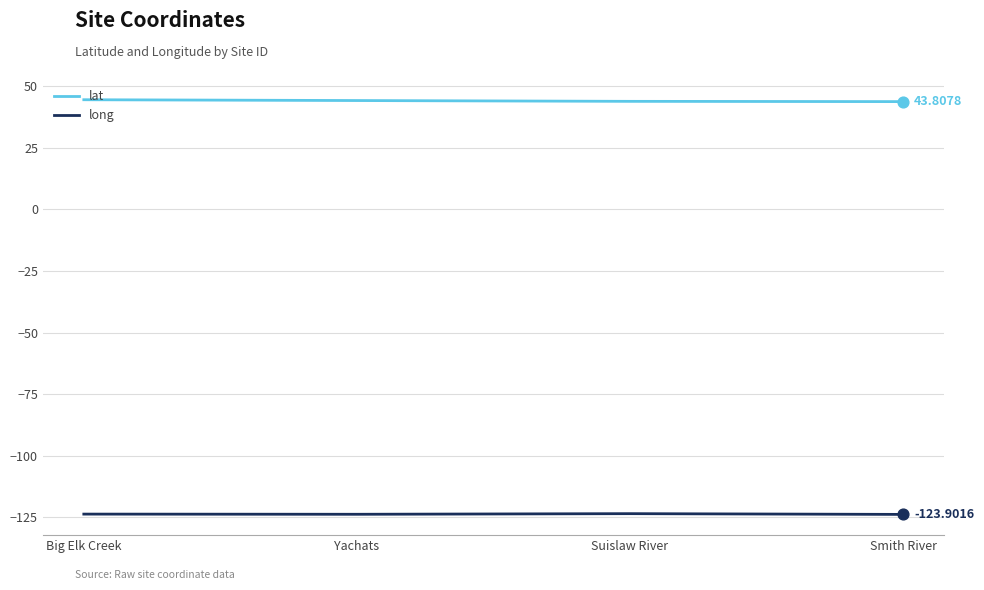

What are all the series names shown in the legend?

lat, long